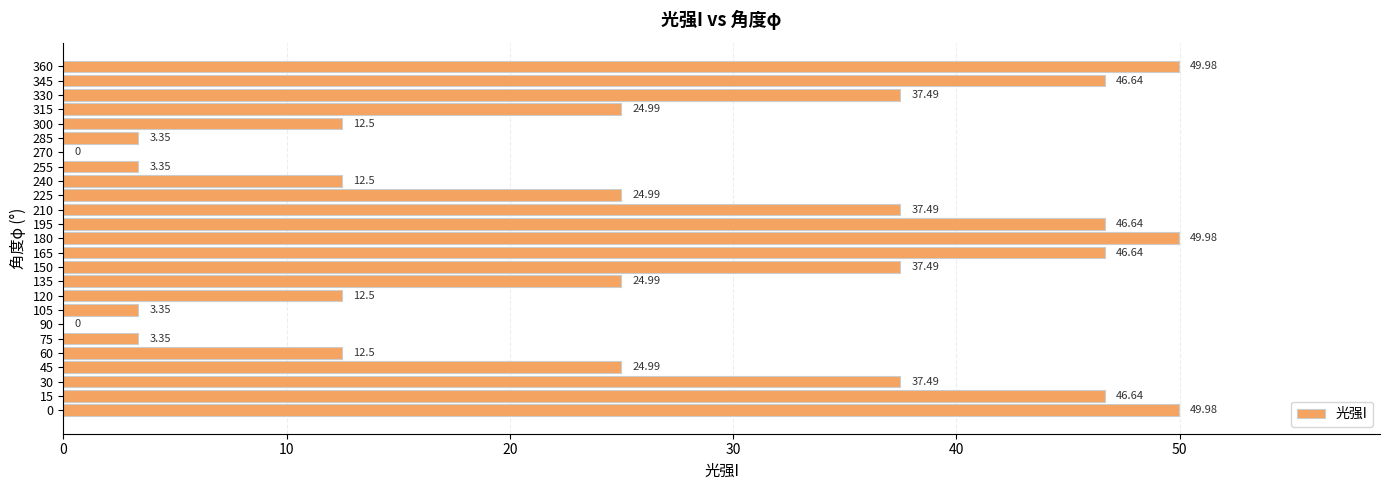

What is the sum of all values?

649.8